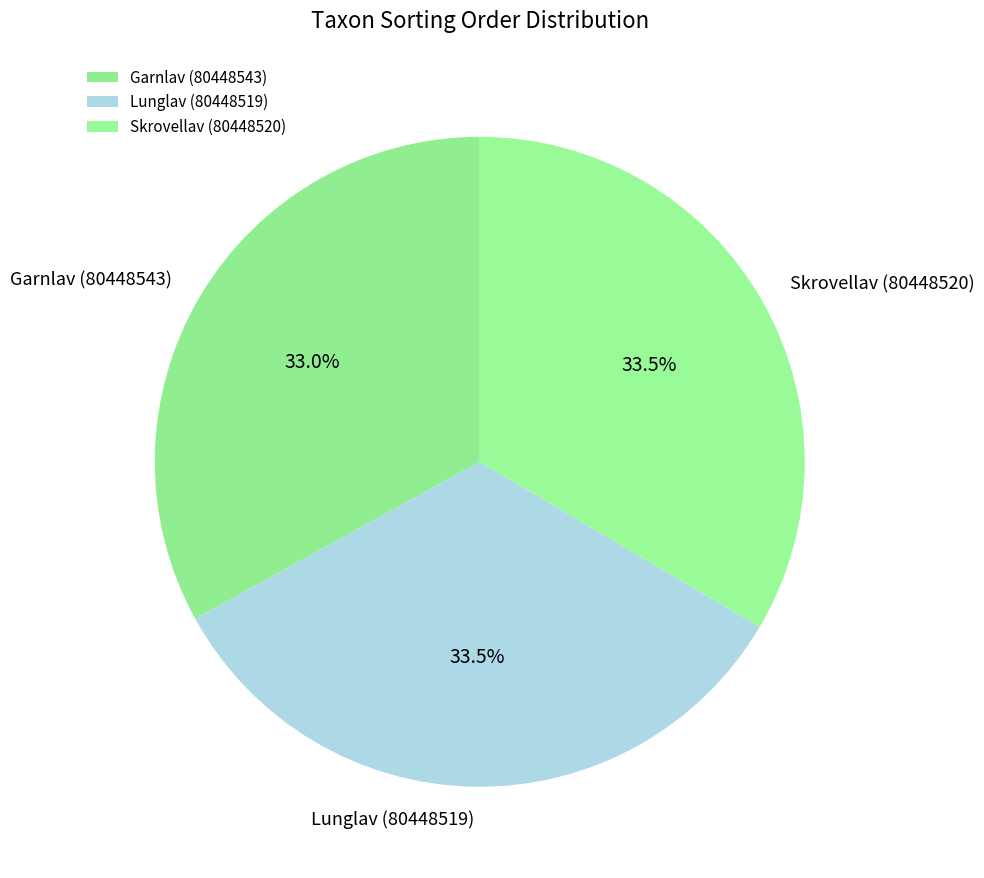

What is the ratio of the value at Skrovellav (80448520) to the value at Garnlav (80448543)?

1.0